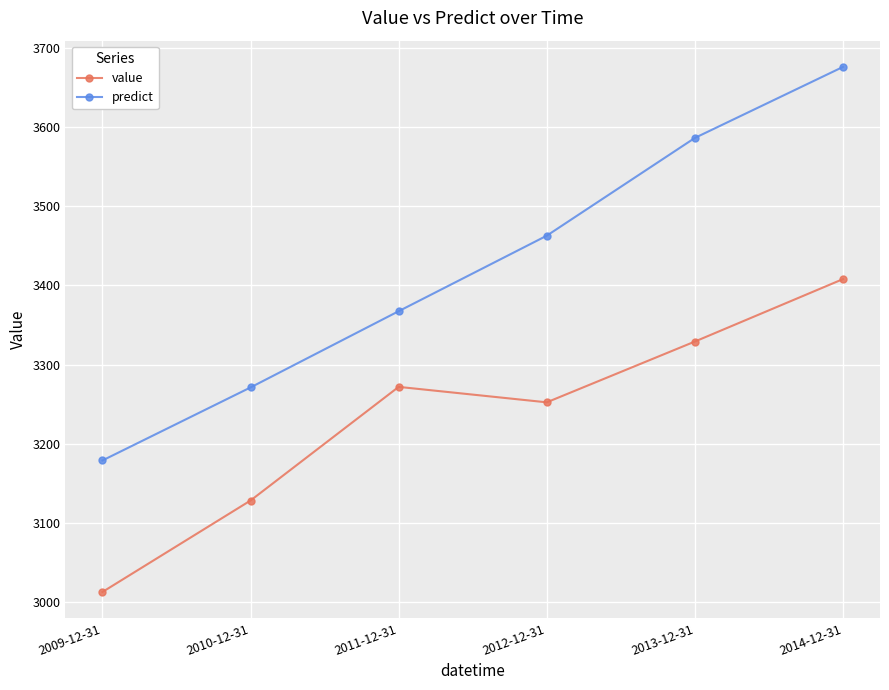

Is this an area chart (filled region under the line)?

No